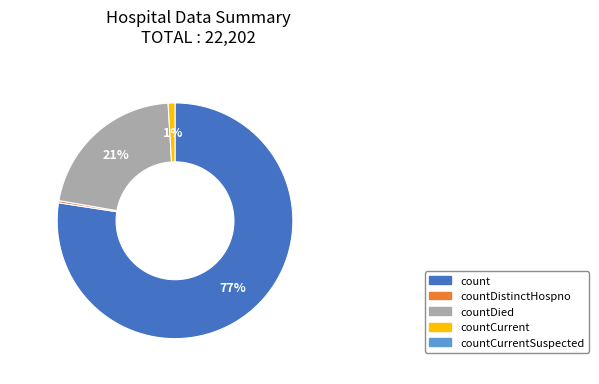

Which has a higher value, count or countDied?

count